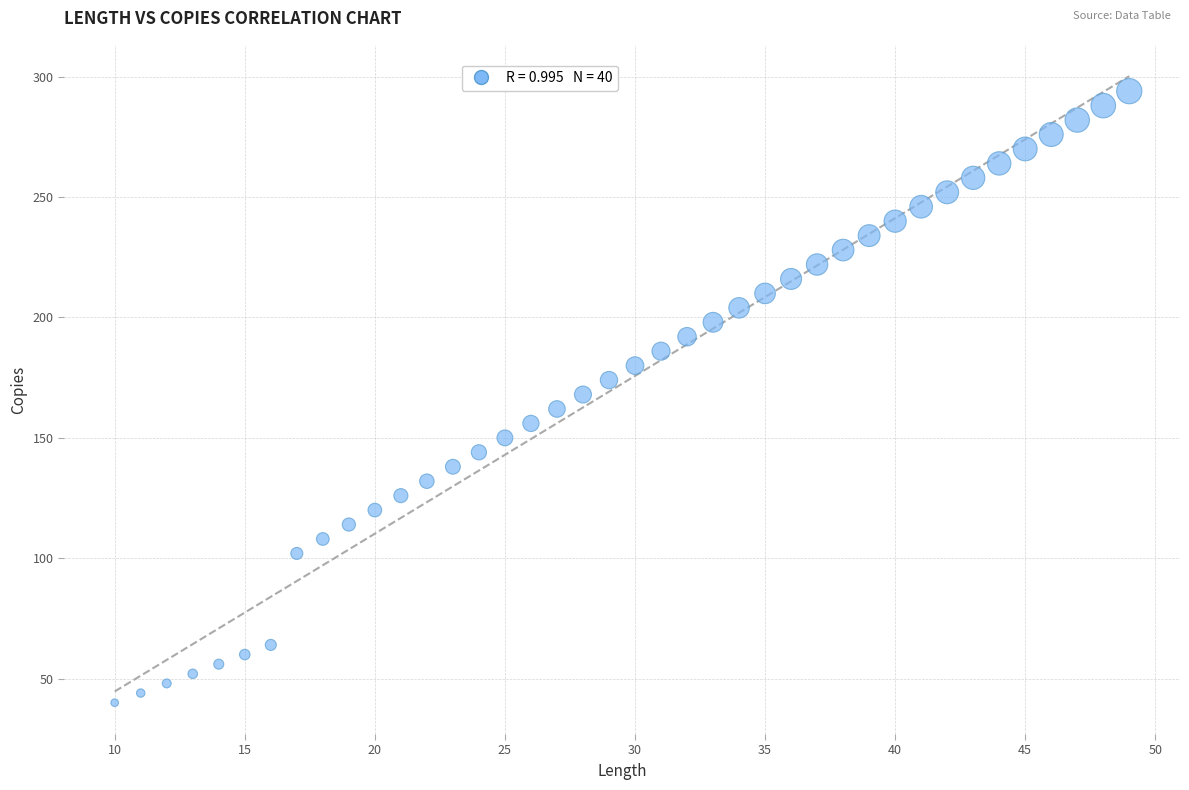

What is the range of Y values (max minus min)?

254